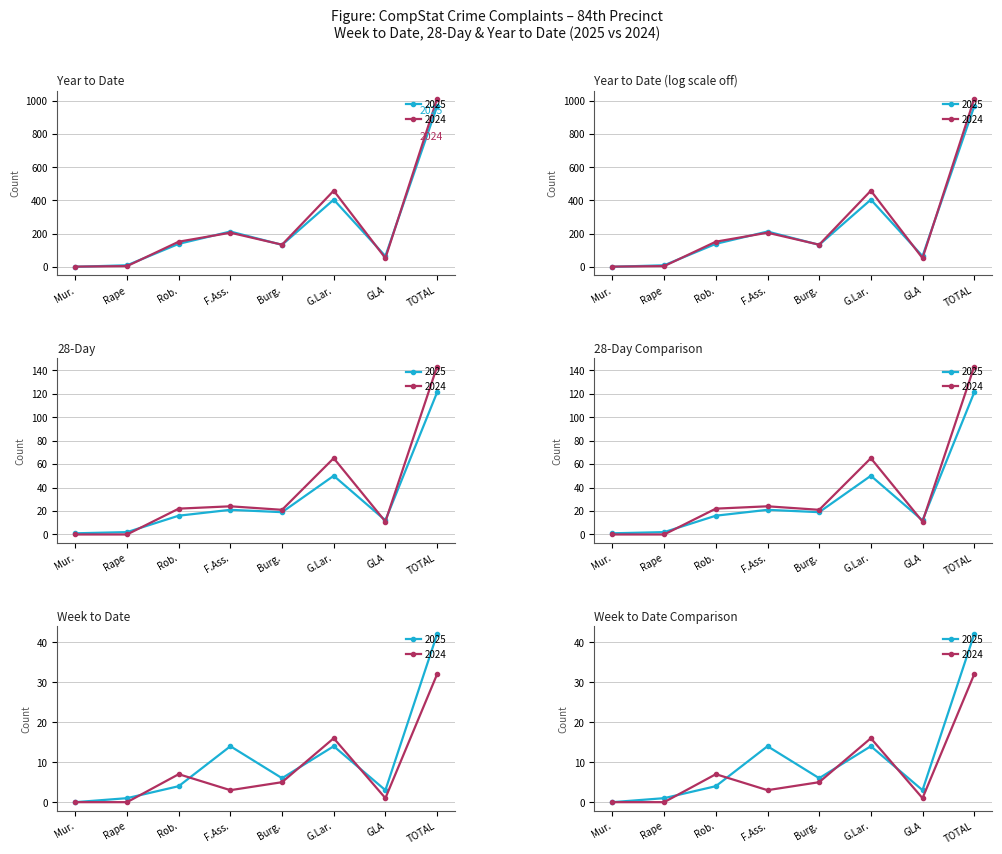

Which category has the lowest value in the 2024 YTD series?

Mur.